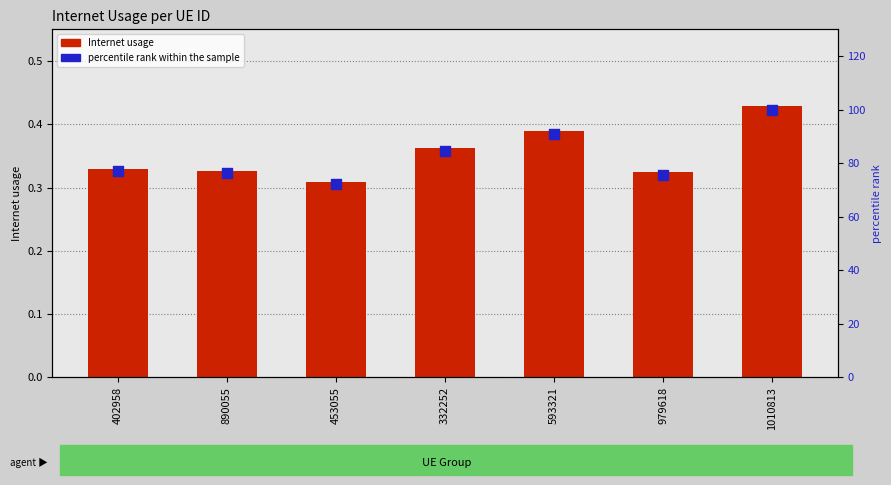

Which series reaches the minimum Y coordinate?

Internet usage